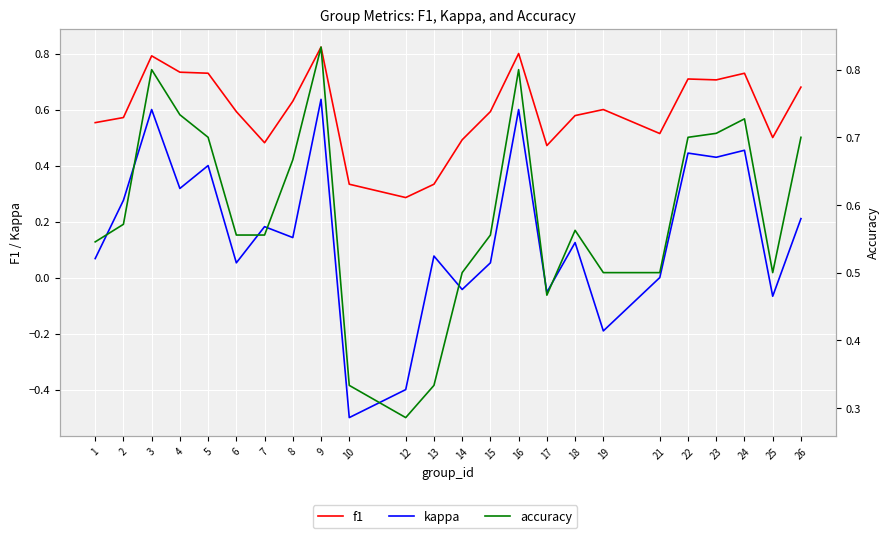

What is the minimum value shown in the chart?

-0.5